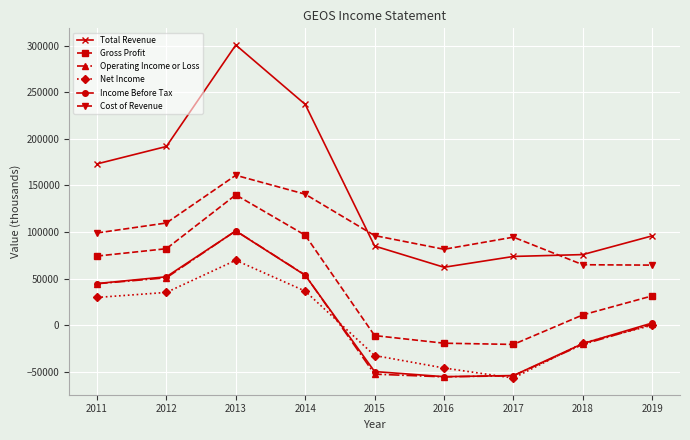

What is the difference between the Income Before Tax values at 2018 and 2013?

120900